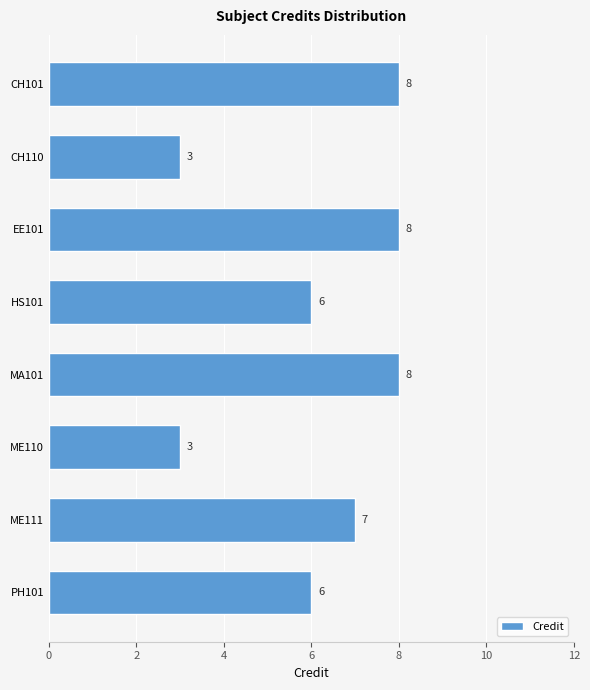

What is the greatest value displayed?

8